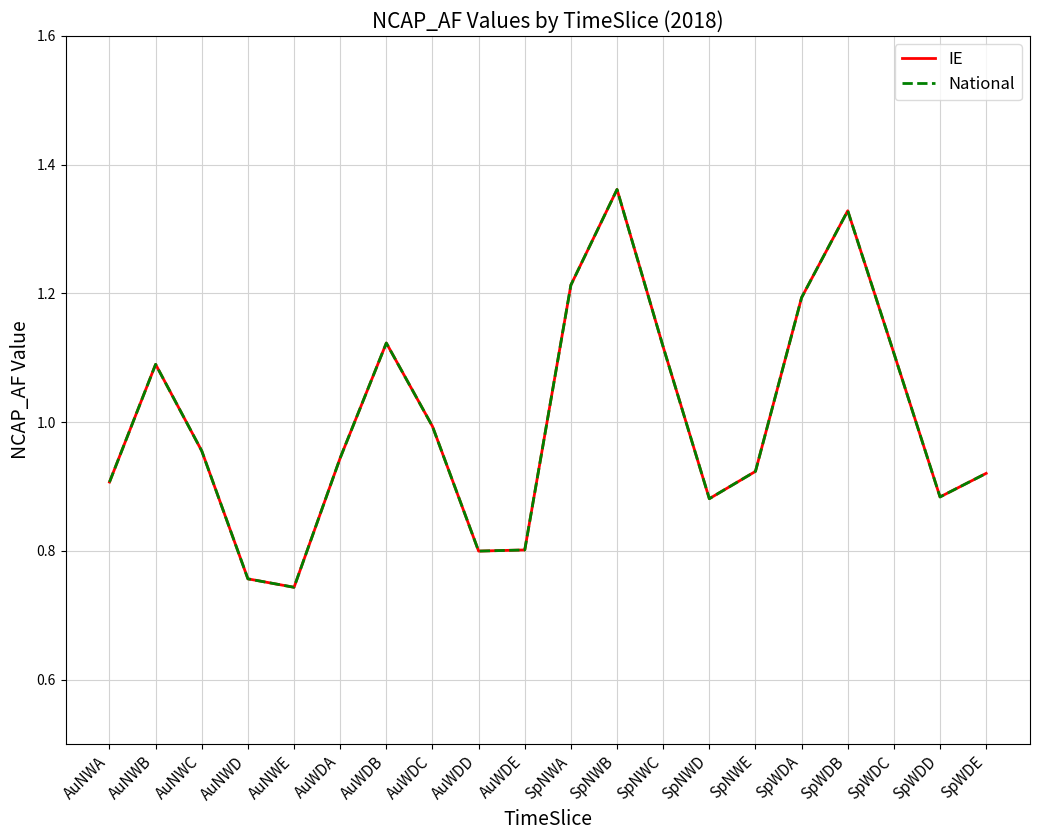

What is the label of the 2nd point from the left?

AuNWB